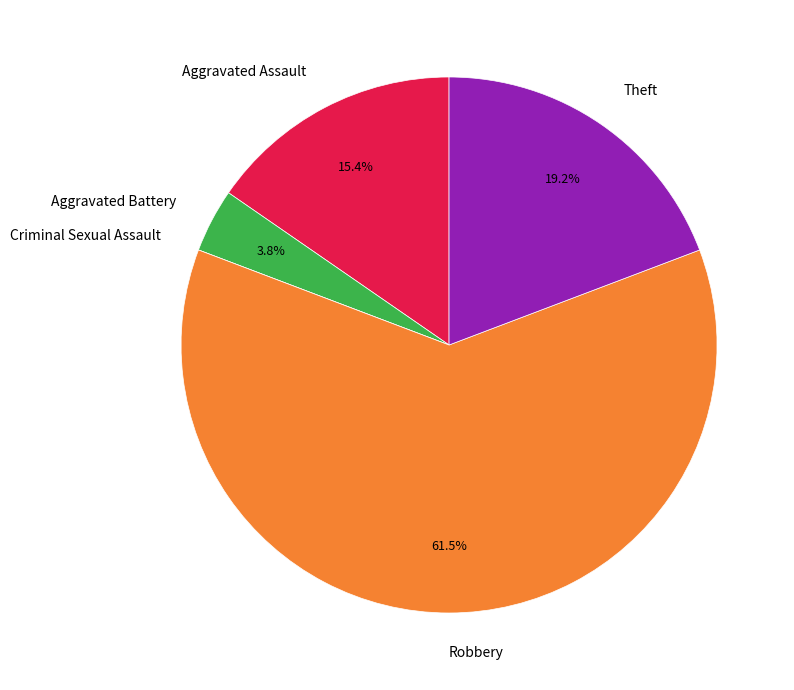

To the nearest percent, what is the combined percentage of Robbery and Aggravated Assault?

77%